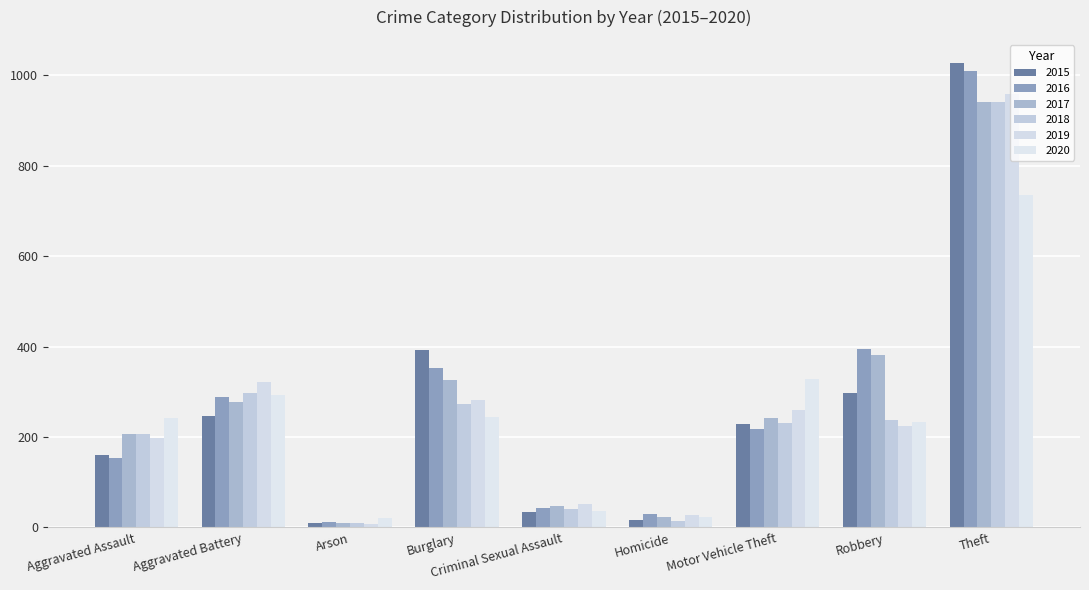

Which has a higher value, Arson or Aggravated Battery?

Aggravated Battery